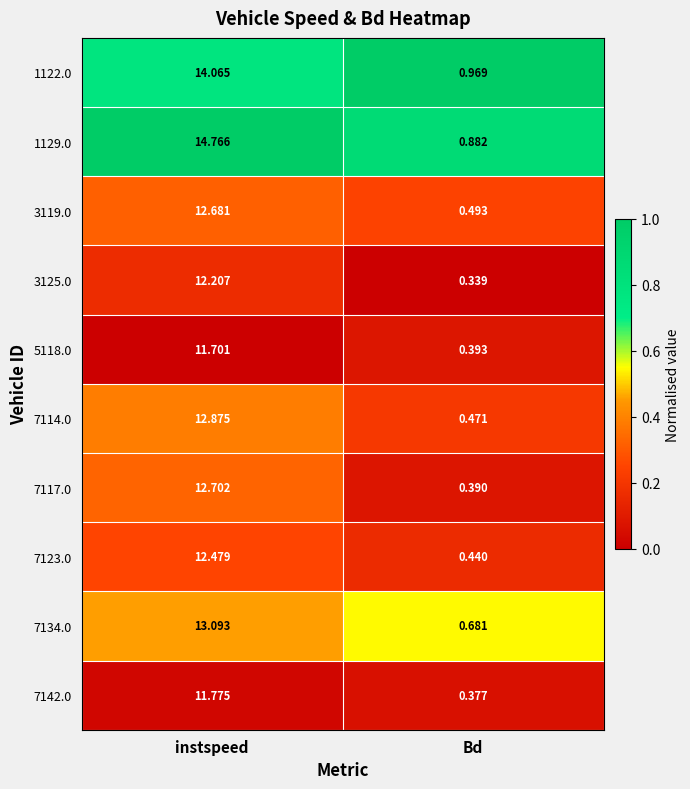

At which category is the sum across all series the highest?

instspeed